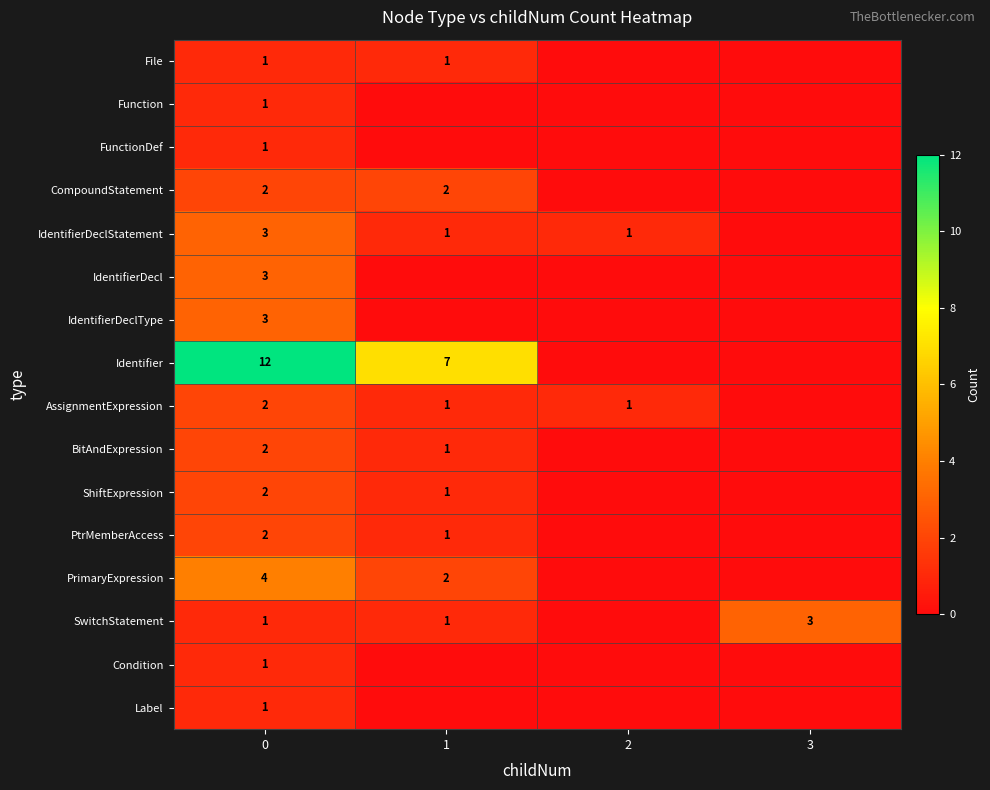

Which category has the lowest value across all series?

2